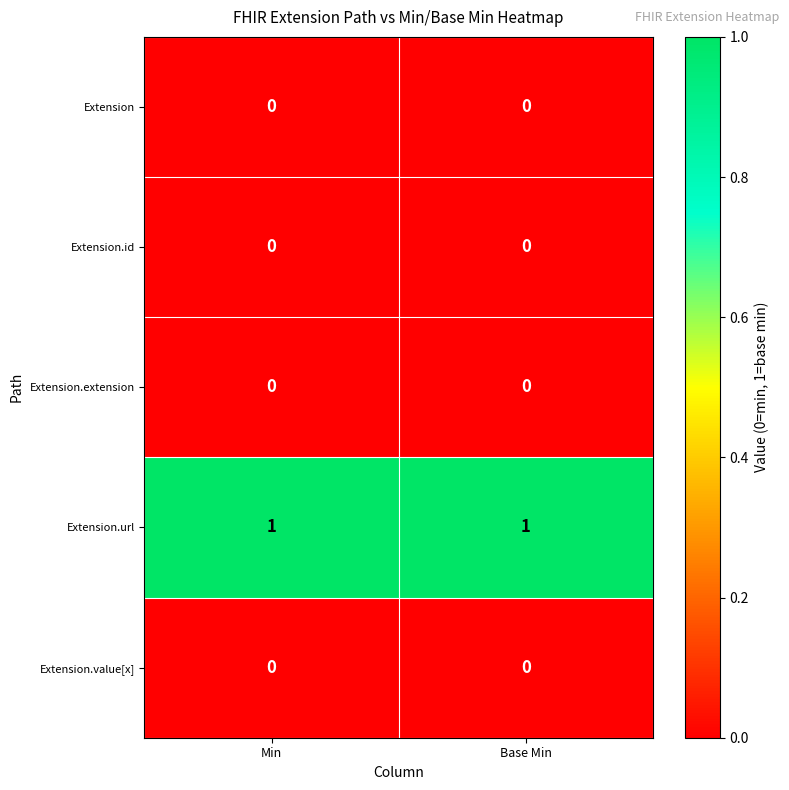

Reading left to right, what are all the values shown in this chart?

Extension: Min=0	Base Min=0
Extension.id: Min=0	Base Min=0
Extension.extension: Min=0	Base Min=0
Extension.url: Min=1	Base Min=1
Extension.value[x]: Min=0	Base Min=0